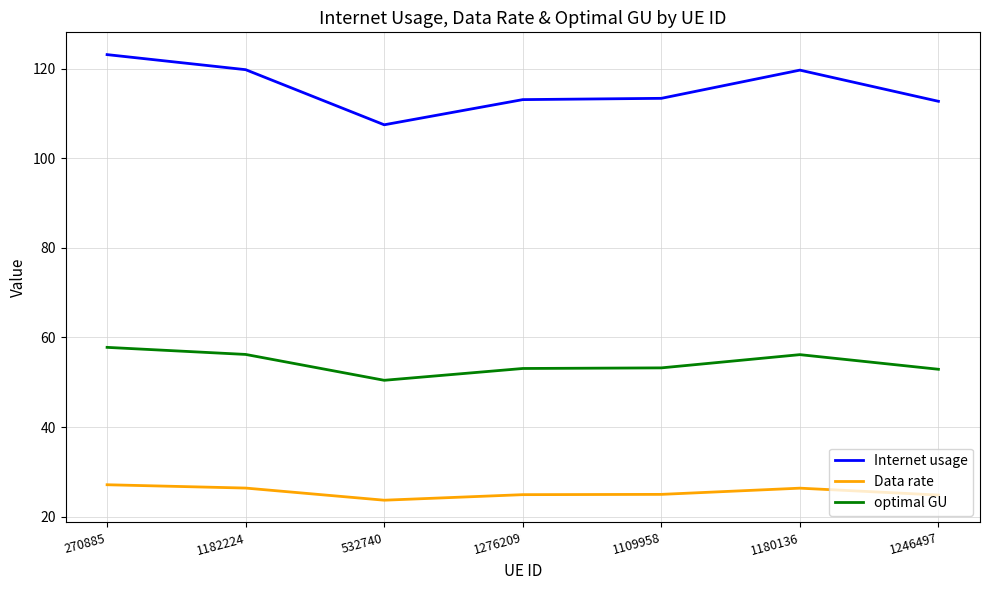

Rank the series by their average value, from lowest to highest.

Data rate, optimal GU, Internet usage